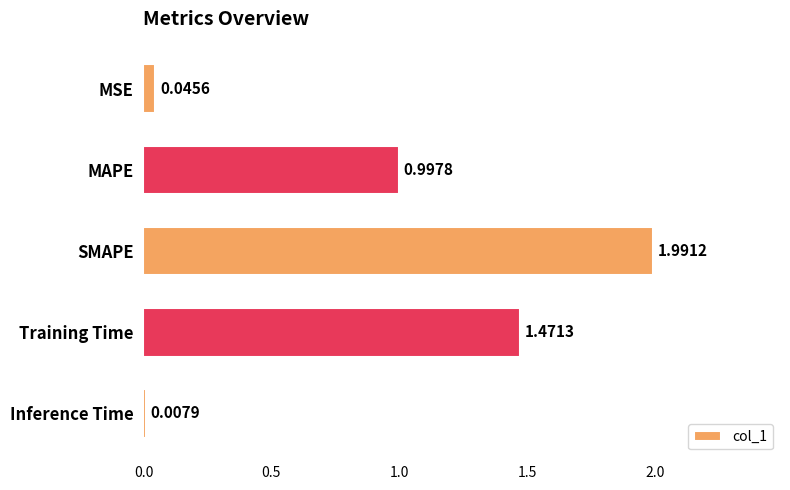

What is the change in value from MSE to Training Time?

+1.4